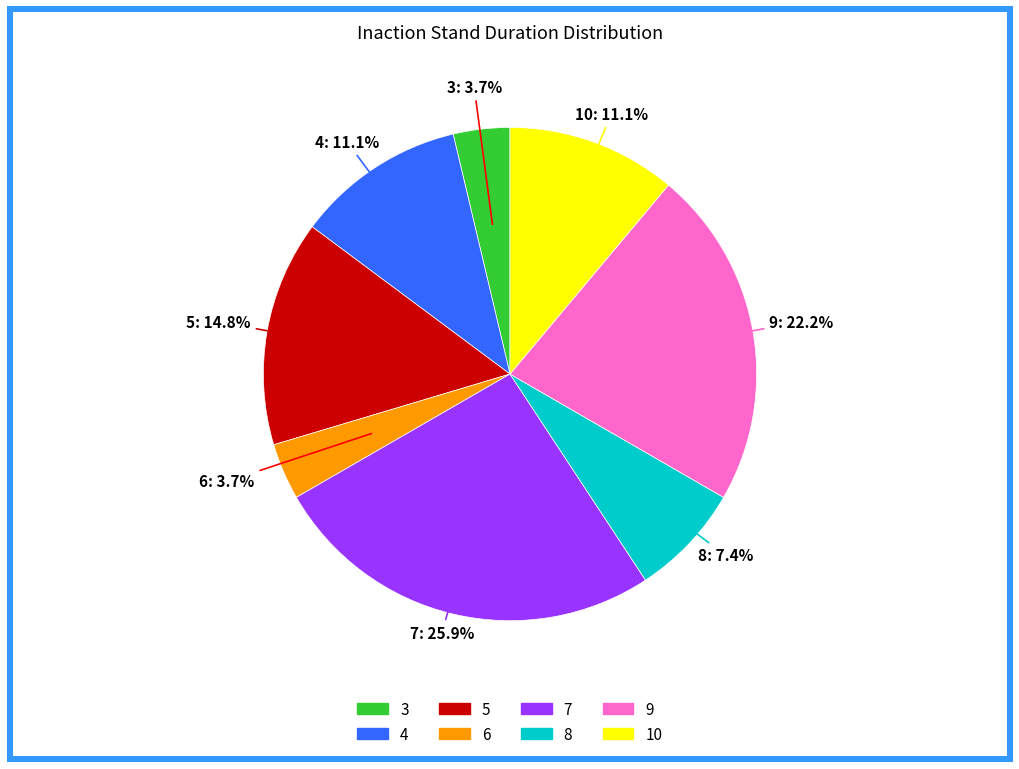

Is there a majority slice in this chart?

No